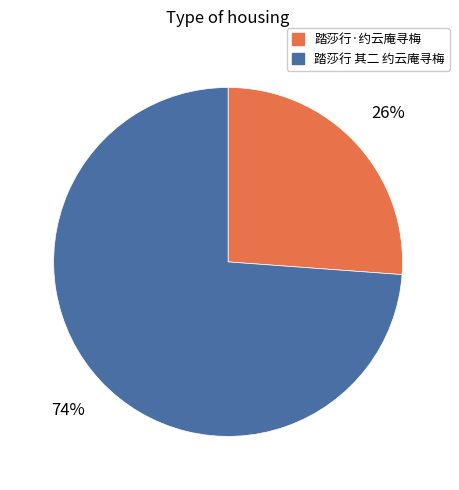

The 踏莎行·约云庵寻梅 slice represents 26% of the pie. True or false?

True